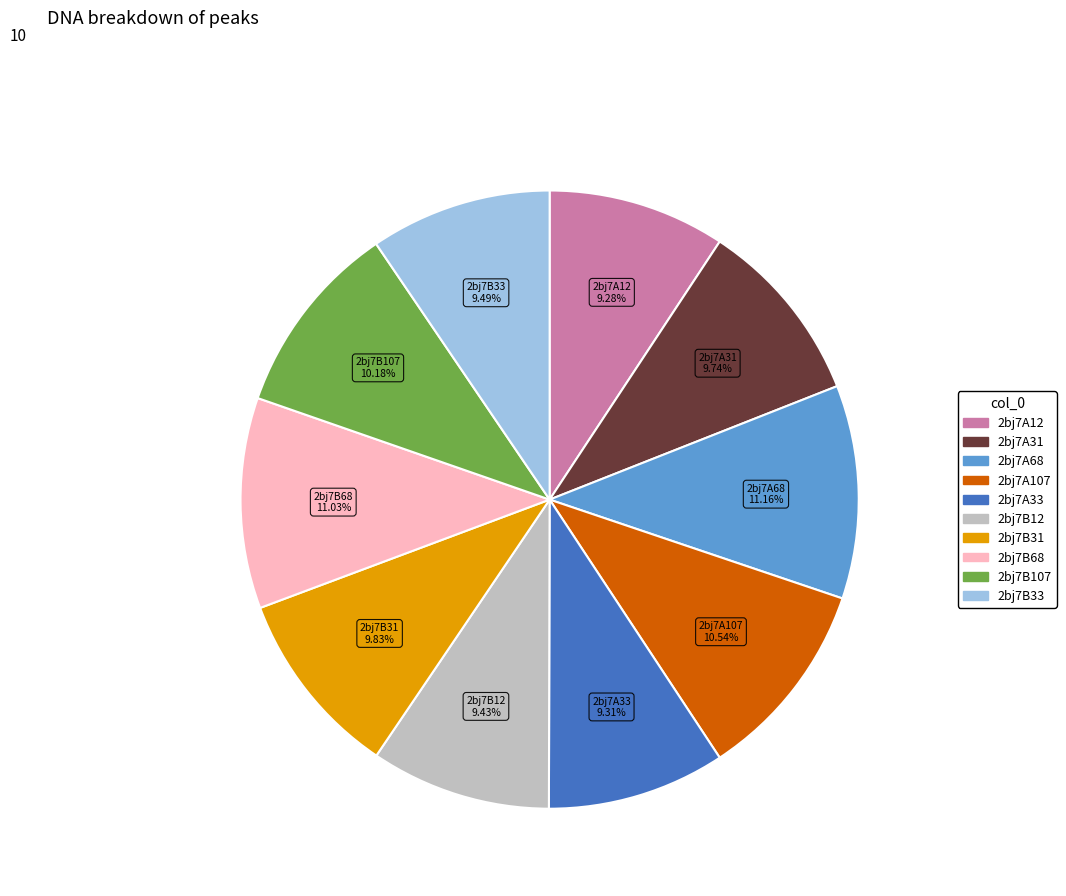

Combined, do 2bj7A33 and 2bj7B12 account for over 50%?

No